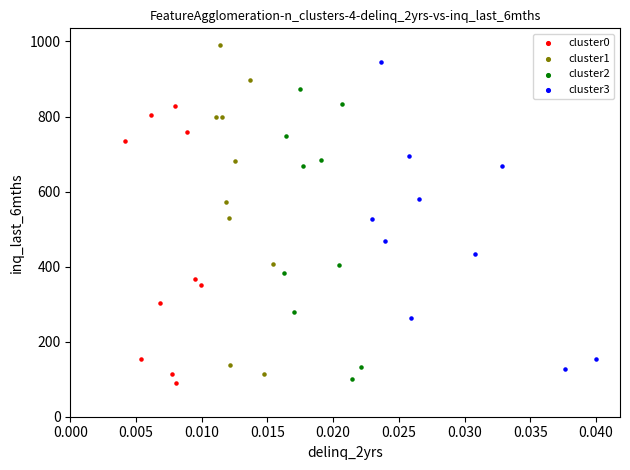

Which series has the largest Y range (max minus min)?

cluster1